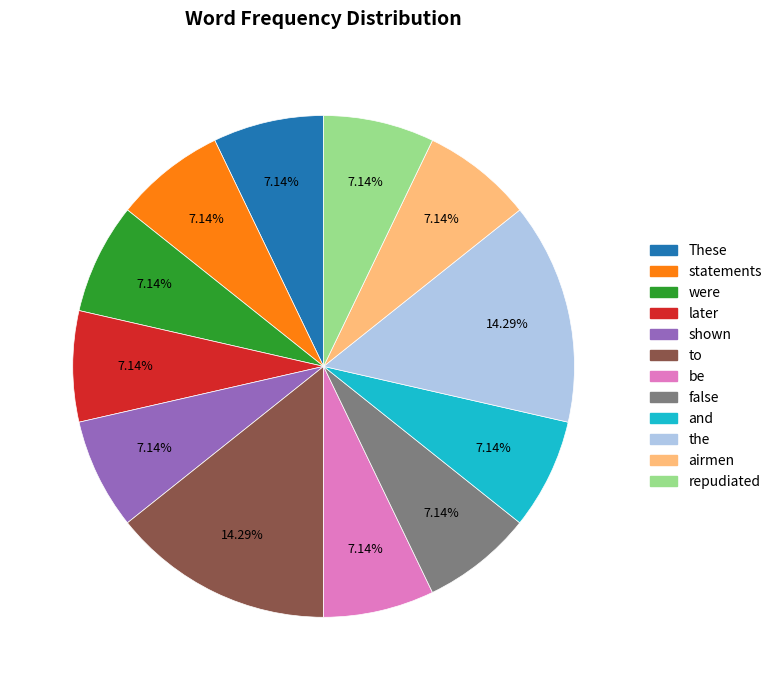

What is the ratio of the value at airmen to the value at statements?

1.0